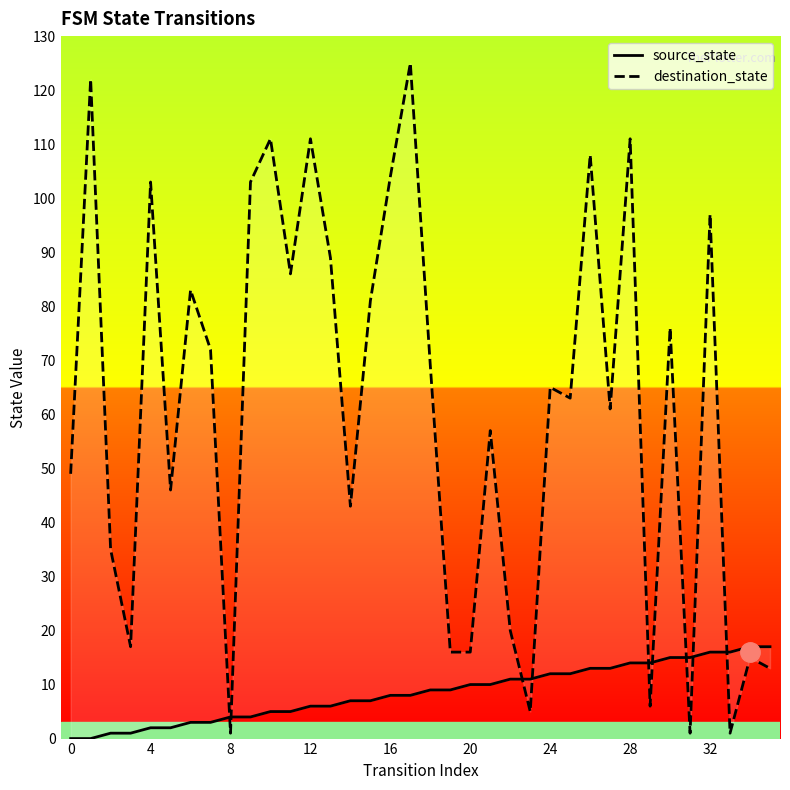

At how many categories does at least one series exceed 44?

23